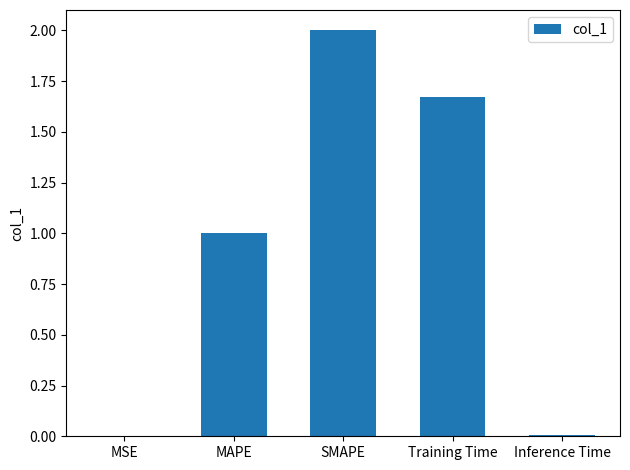

Is it true that the value at MAPE is 0.5?

False